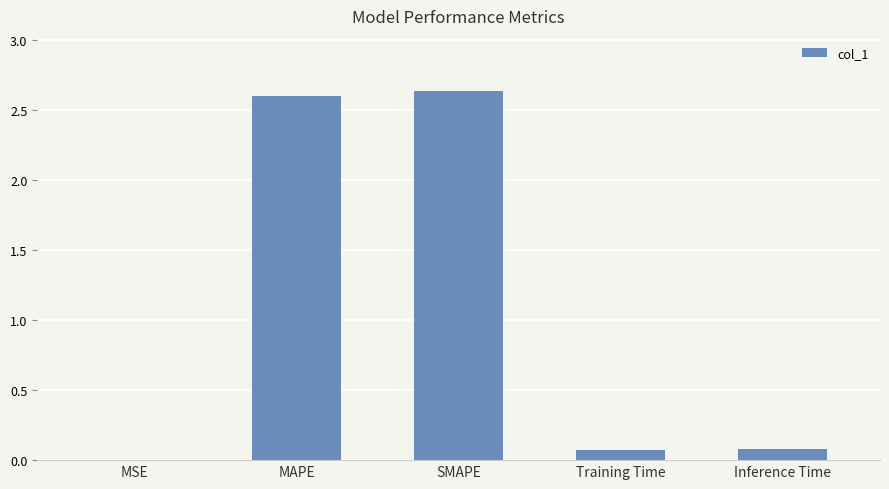

The value at SMAPE is 2.6. True or false?

True